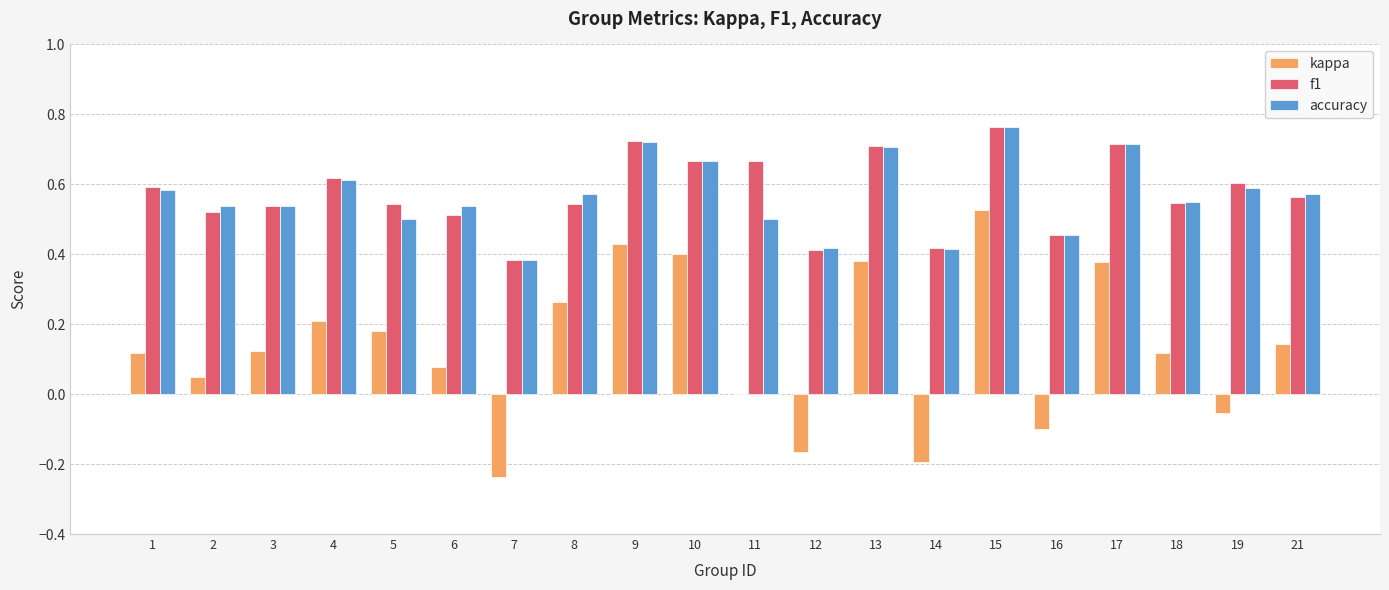

What is the sum of all kappa values?

2.6